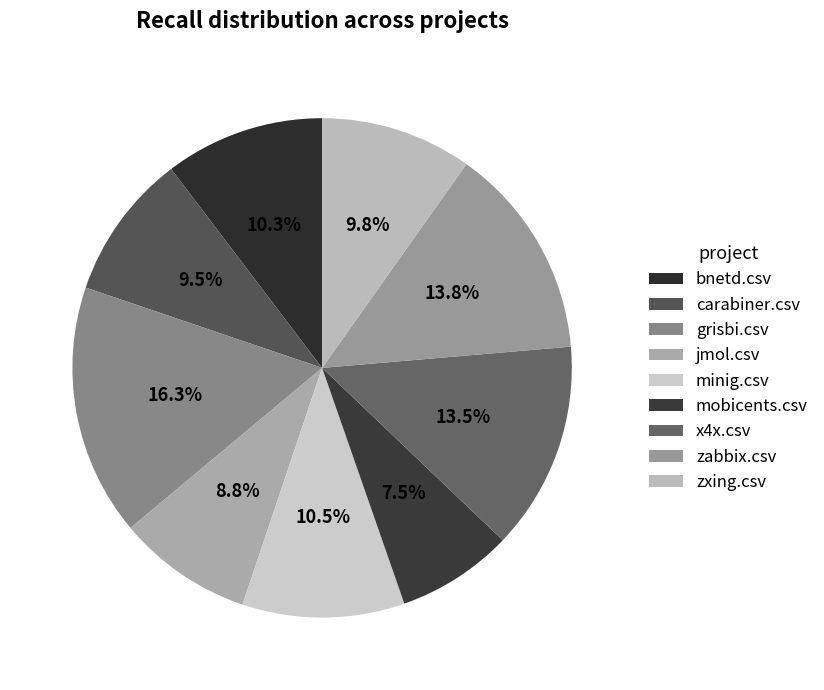

How many slices are in this pie chart?

9